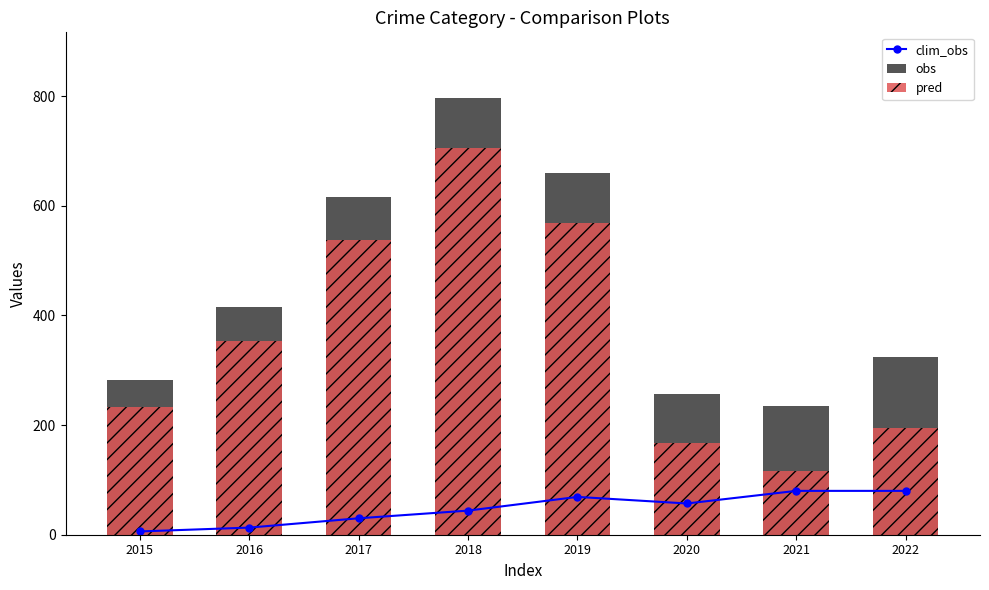

Which series has the largest range (max minus min)?

pred